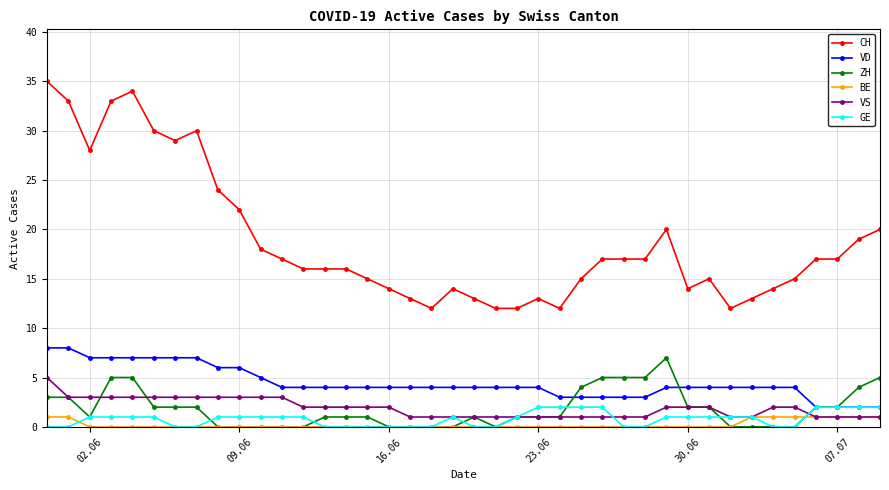

Which series has the largest range (max minus min)?

CH